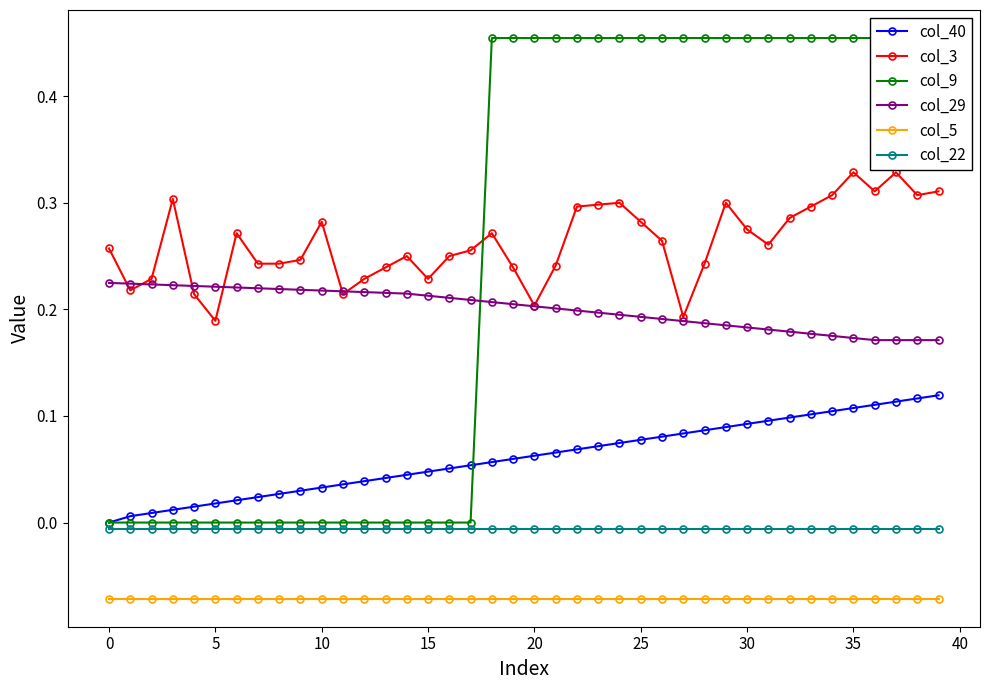

What is the difference between the second highest and second lowest values in the col_40 series?

0.1